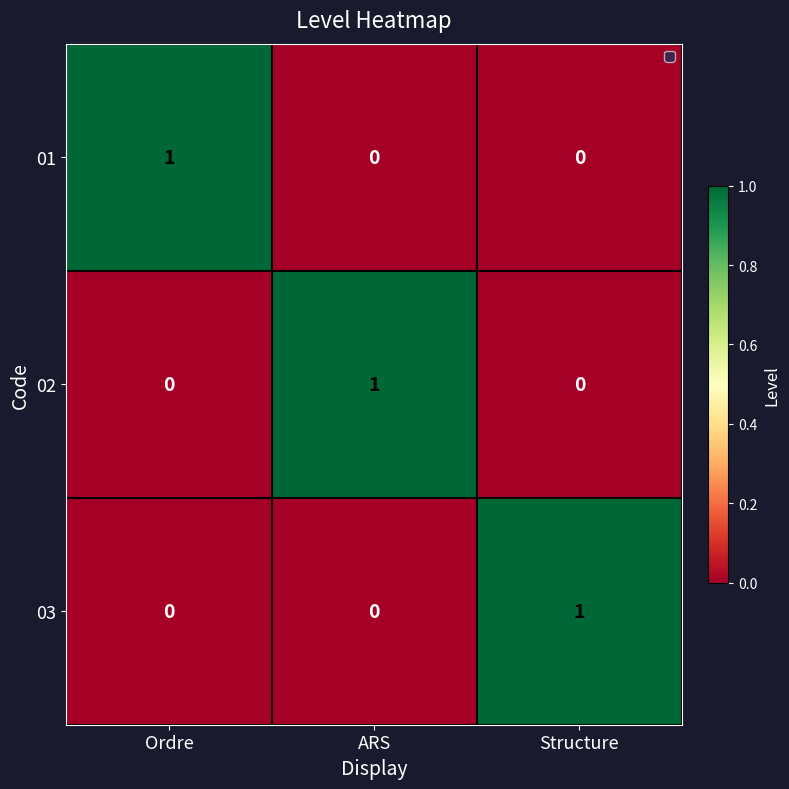

At ARS, list the series in order from smallest to largest.

01, 03, 02